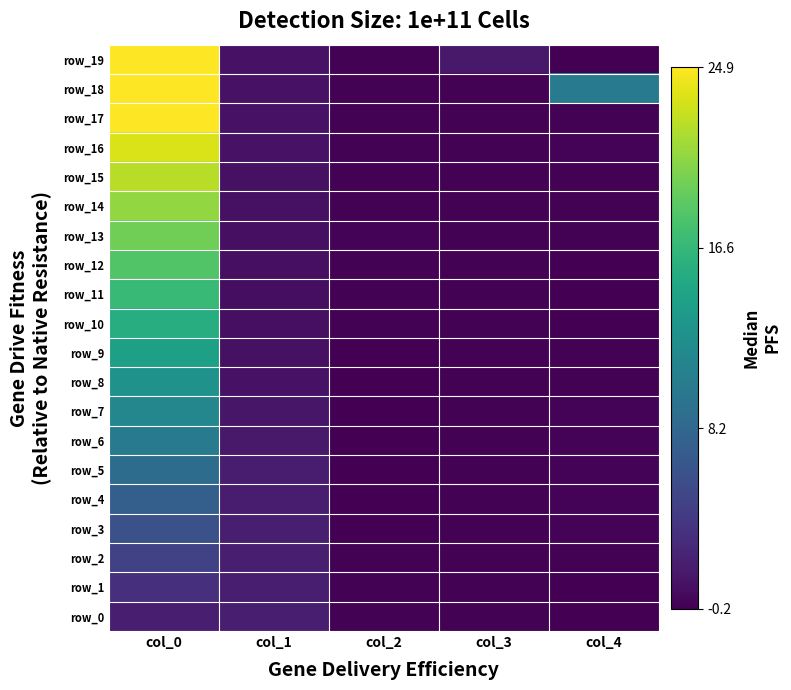

Rank the series by their maximum value, from highest to lowest.

row_19, row_18, row_17, row_16, row_15, row_14, row_13, row_12, row_11, row_10, row_9, row_8, row_7, row_6, row_5, row_4, row_3, row_2, row_1, row_0